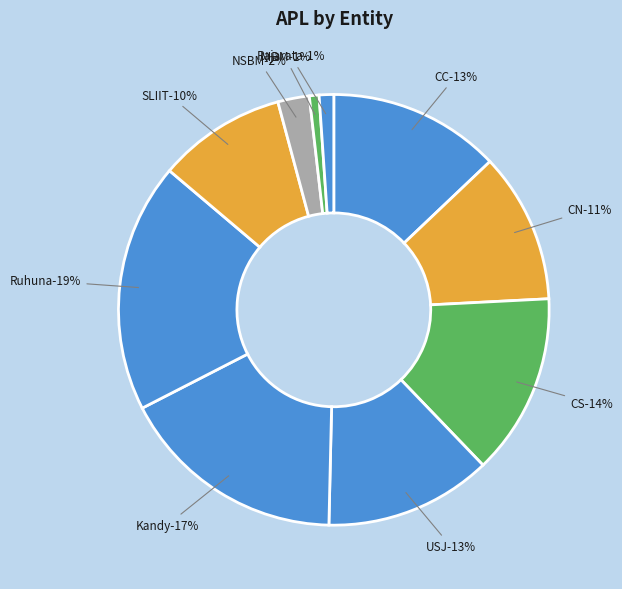

To the nearest percent, what is the difference between the largest and smallest slice percentages?

18%